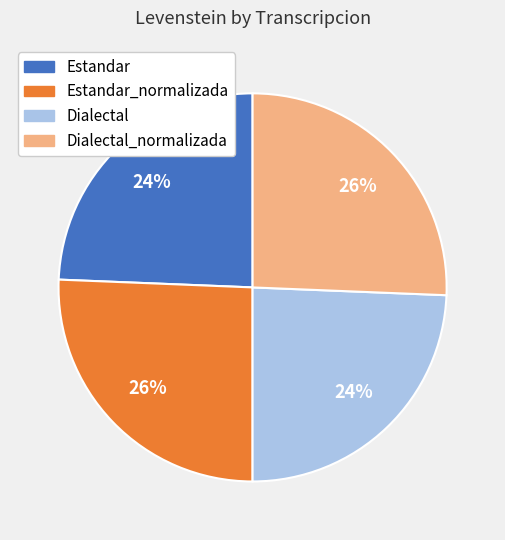

To the nearest percent, what is the average slice percentage?

25%